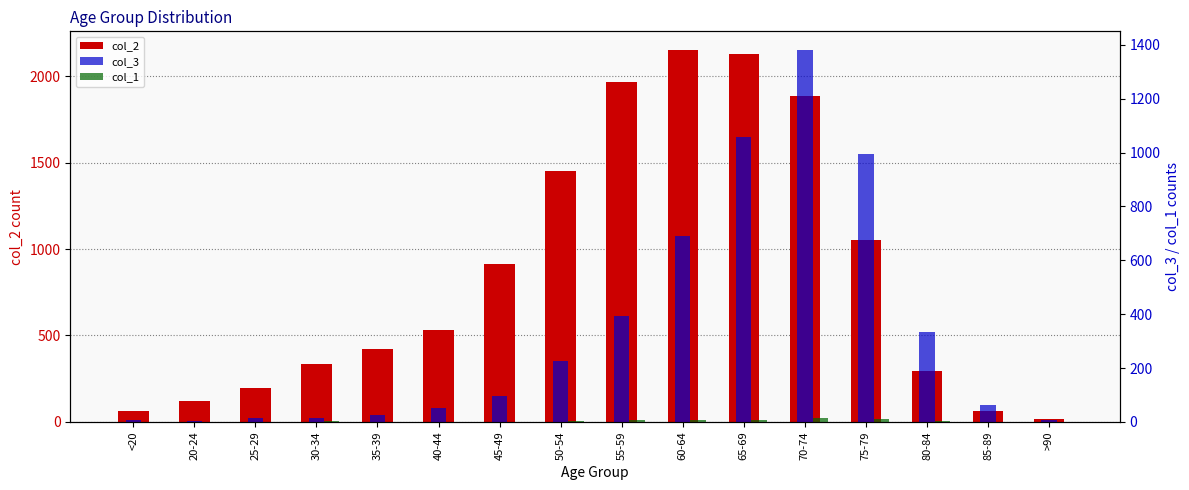

What is the difference between the col_2 values at 85-89 and 75-79?

991